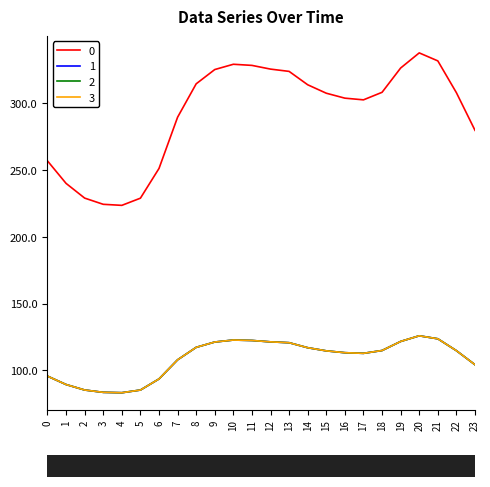

At which category is the sum across all series the highest?

20